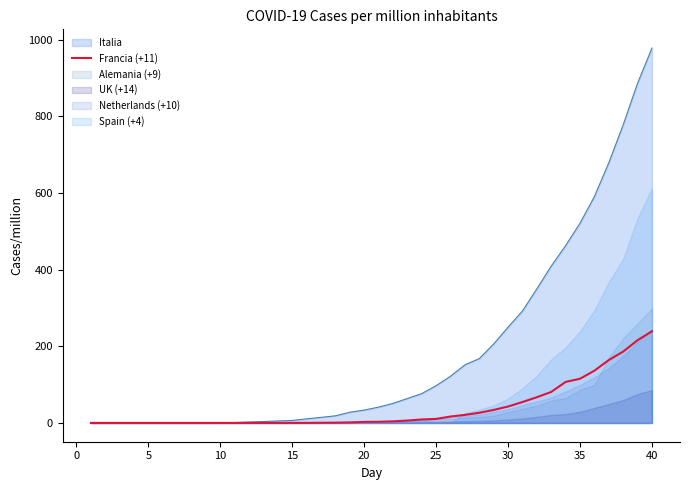

Does the chart display data point markers on the line(s)?

No